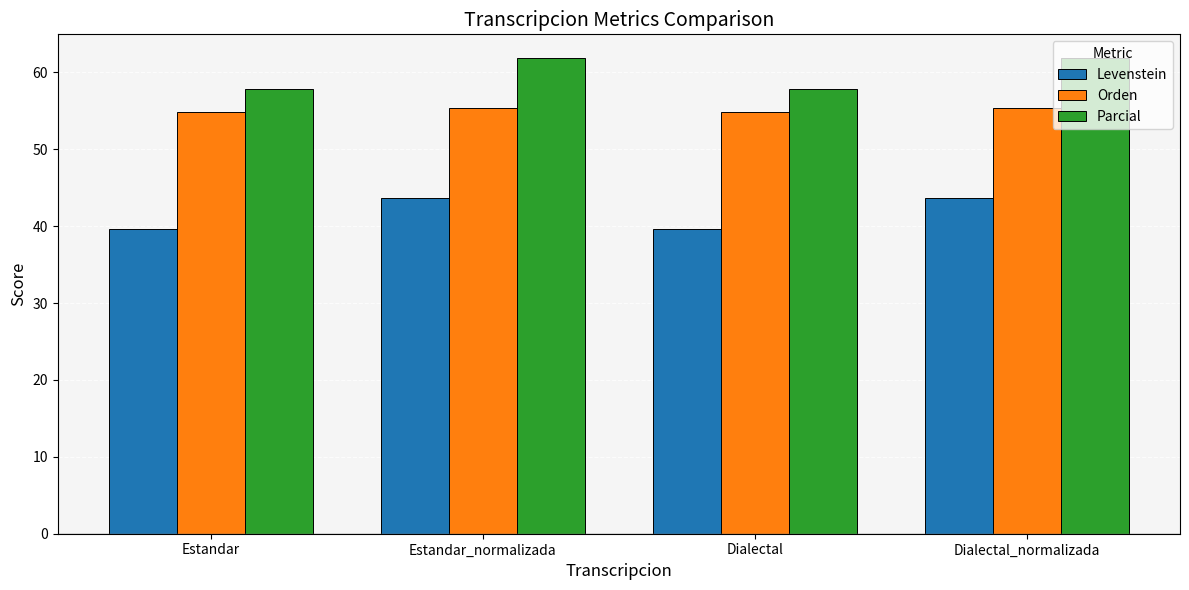

What is the difference between the Levenstein values at Dialectal and Dialectal_normalizada?

4.1